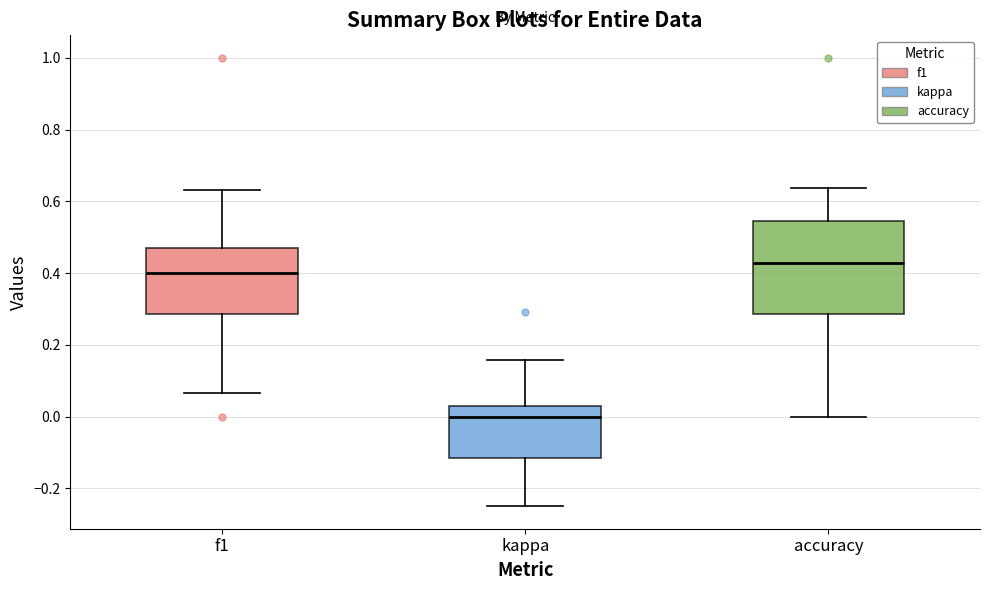

Which box's median line is the lowest?

kappa